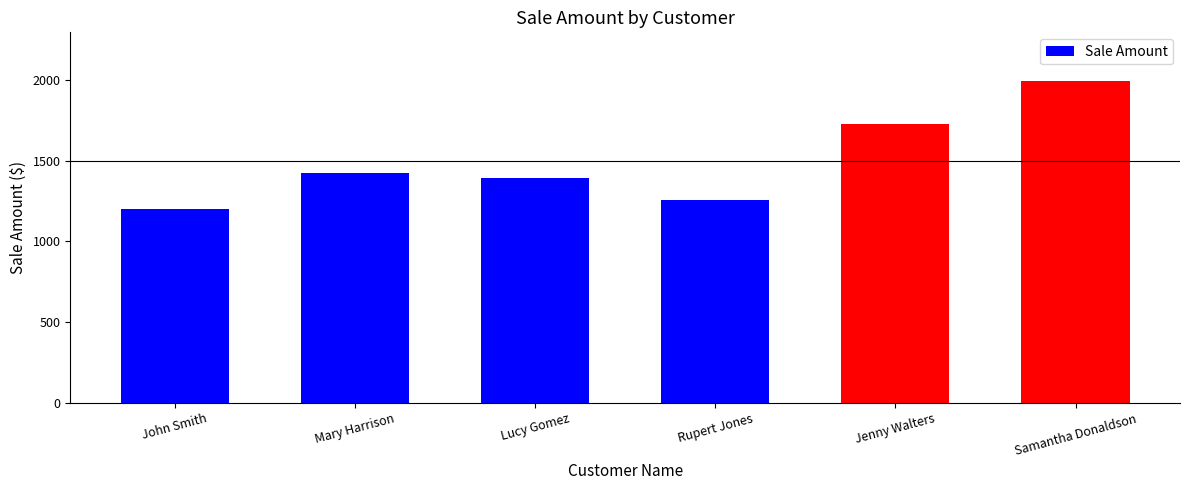

True or false: the data shows 403 at Lucy Gomez.

False